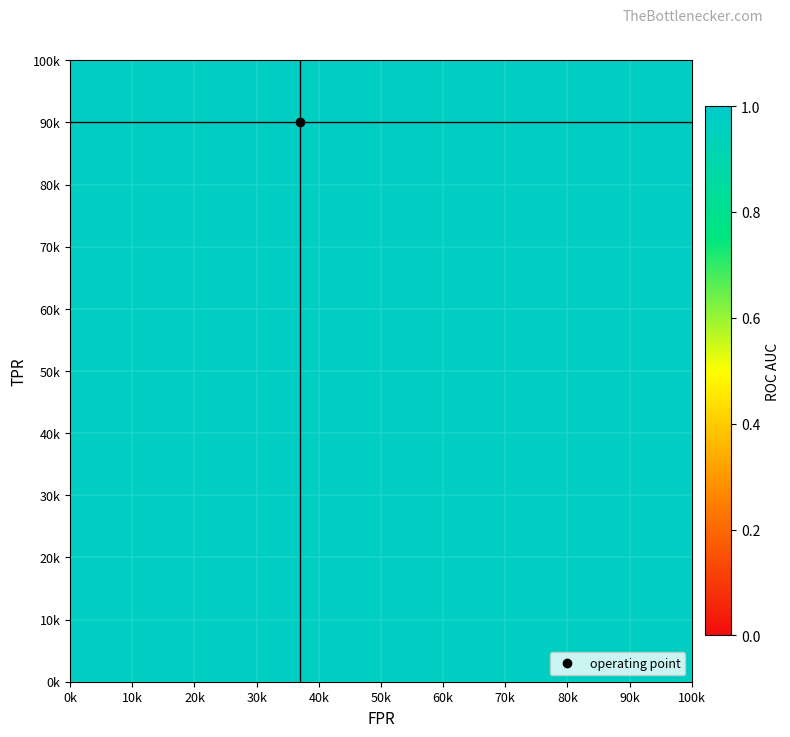

True or false: fpr has a value of 0.0 at 4.

False